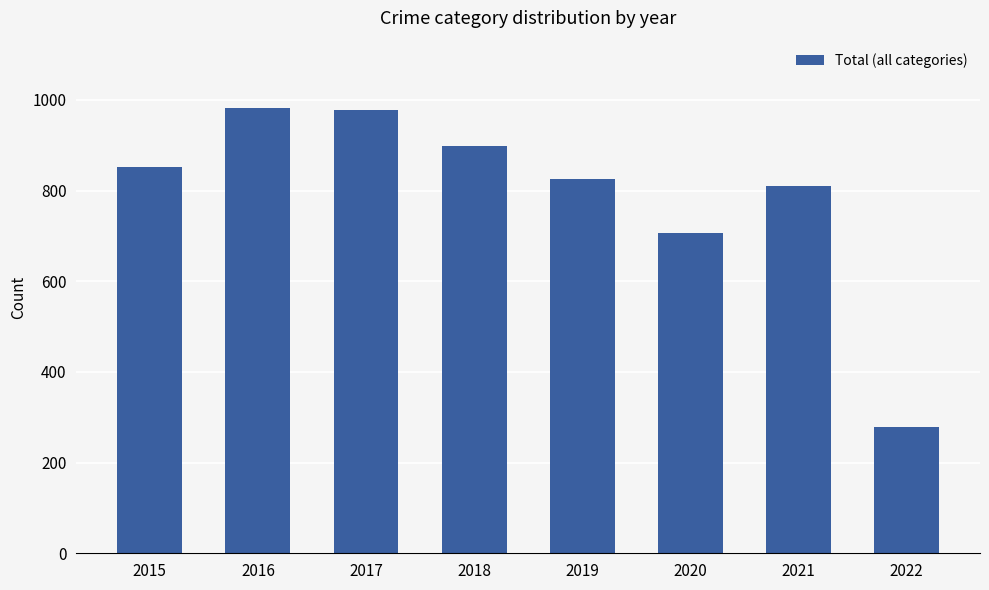

What is the maximum value shown in the chart?

983